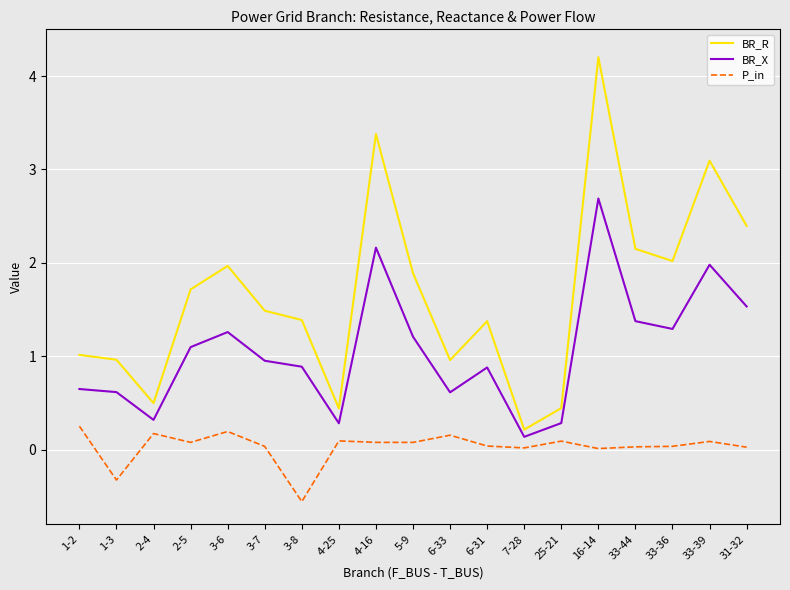

The value of P_in at 1-3 is -0.5. True or false?

False